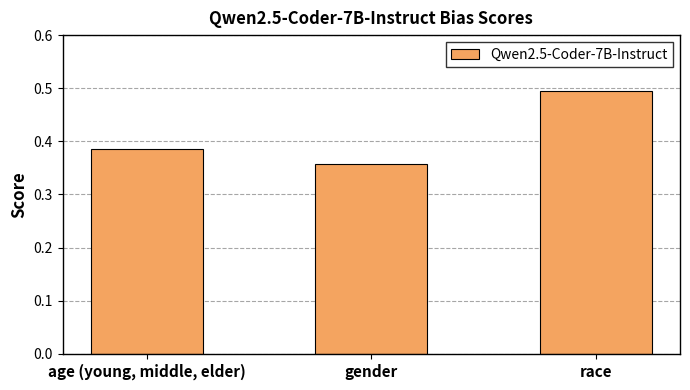

How many data points does each series have?

3